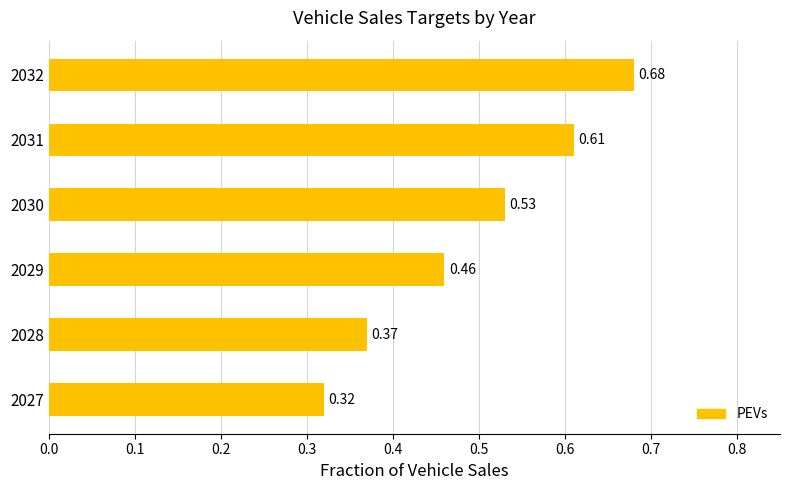

What is the sum of the values at 2028 and 2029?

0.8